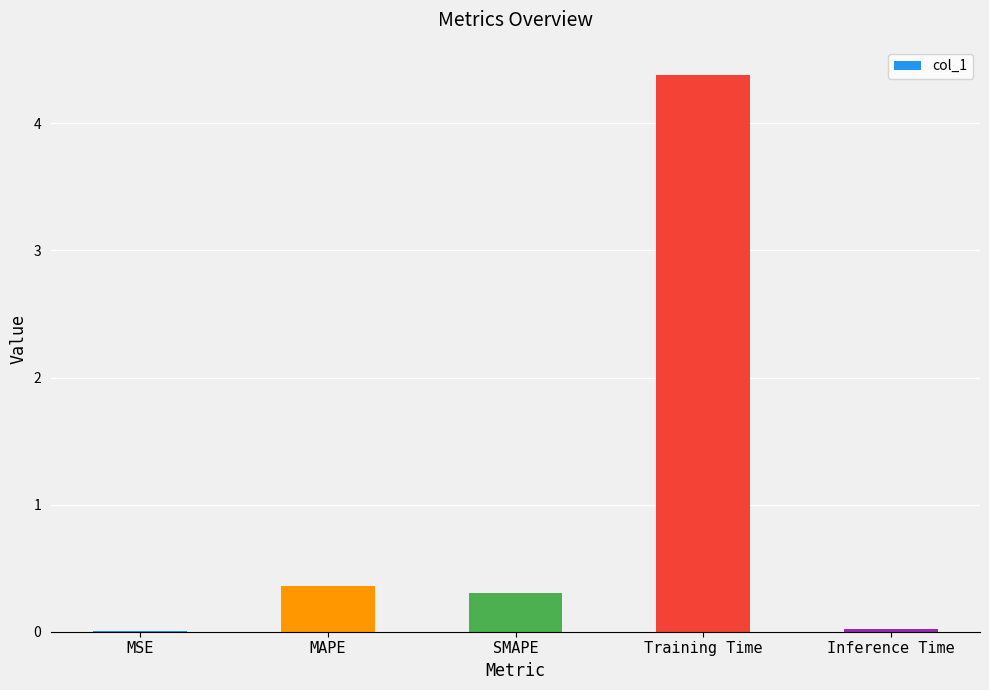

What is the greatest value displayed?

4.4